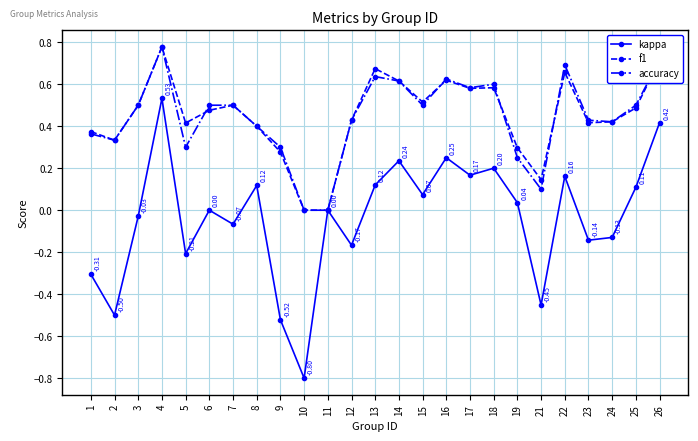

How many distinct data groups are displayed?

3